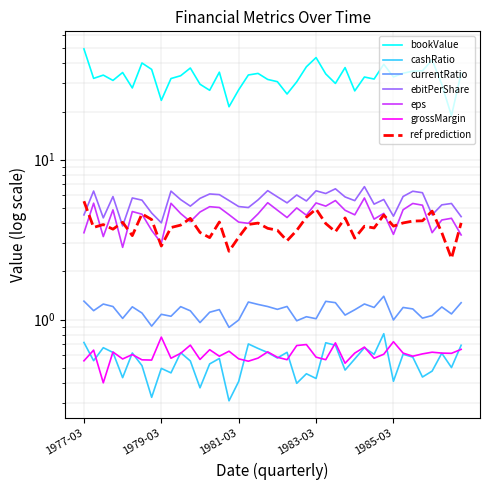

The currentRatio series shows 1.2 at 1982-06-30. True or false?

True